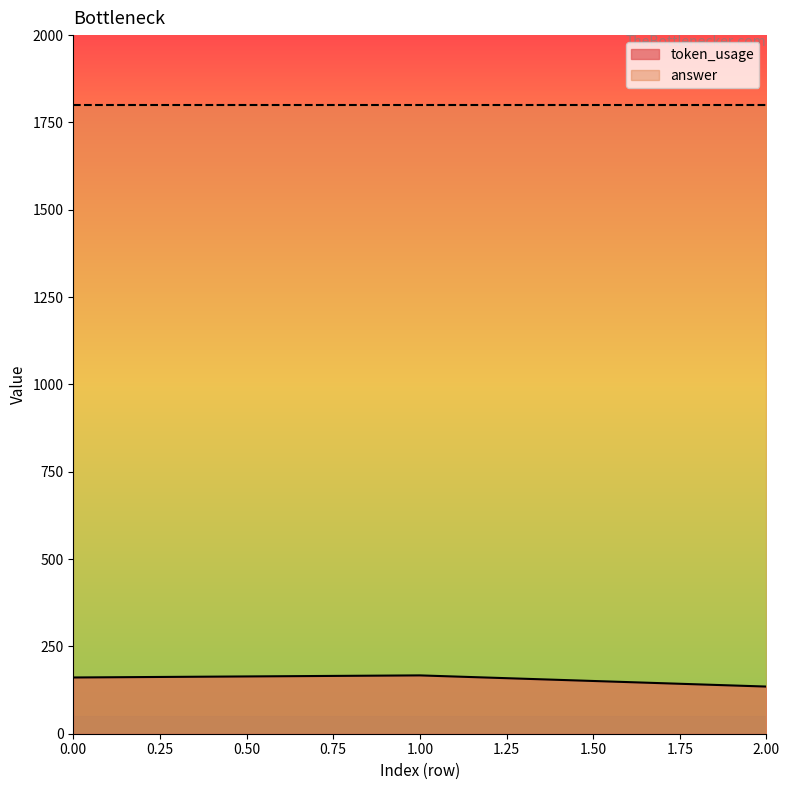

What is the value of the 2nd point from the left?

167